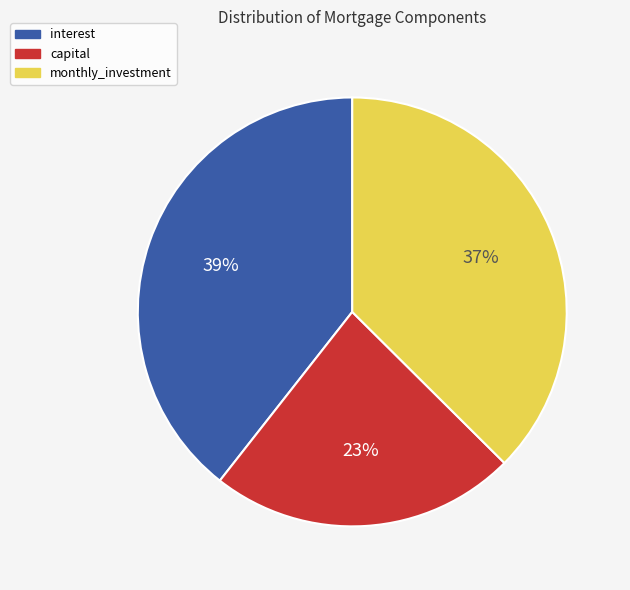

Which has a higher value, interest or monthly_investment?

interest